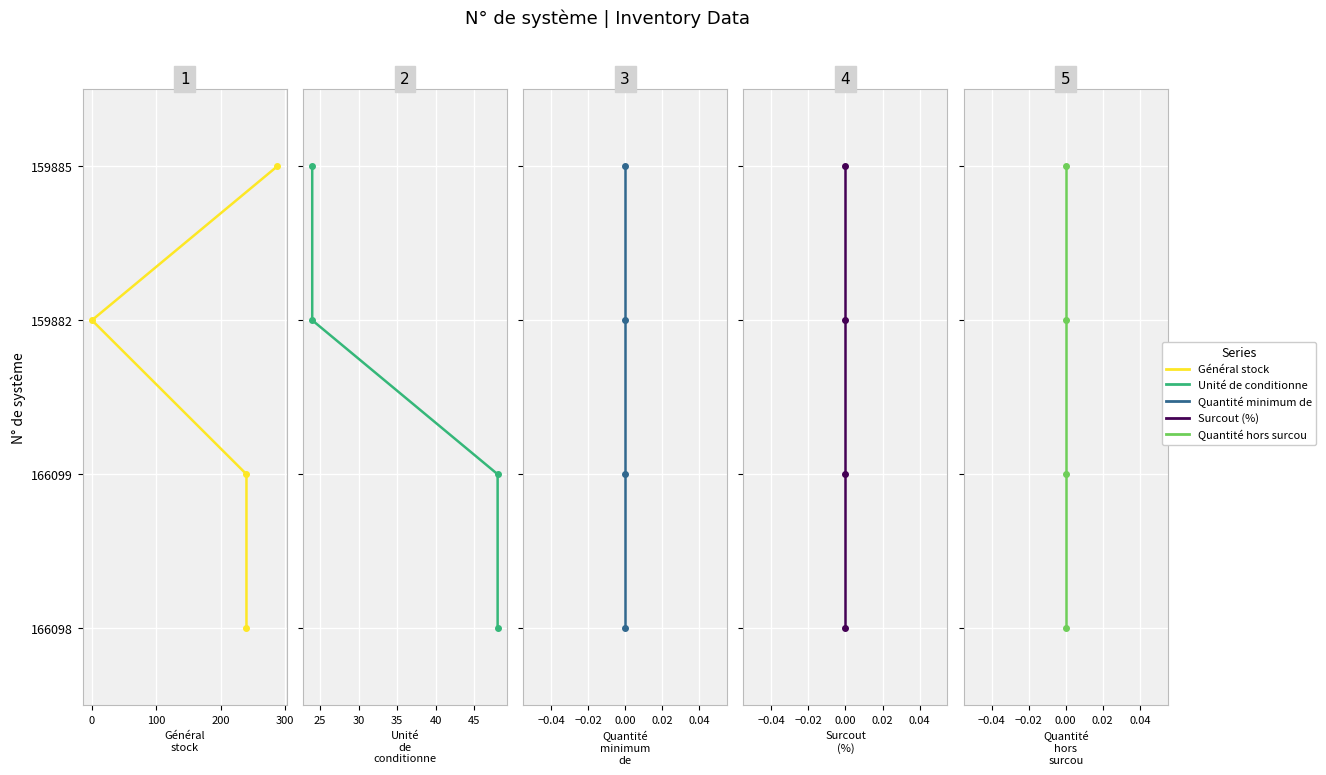

True or false: Quantité hors surcou has more than 1 interior local peaks.

False